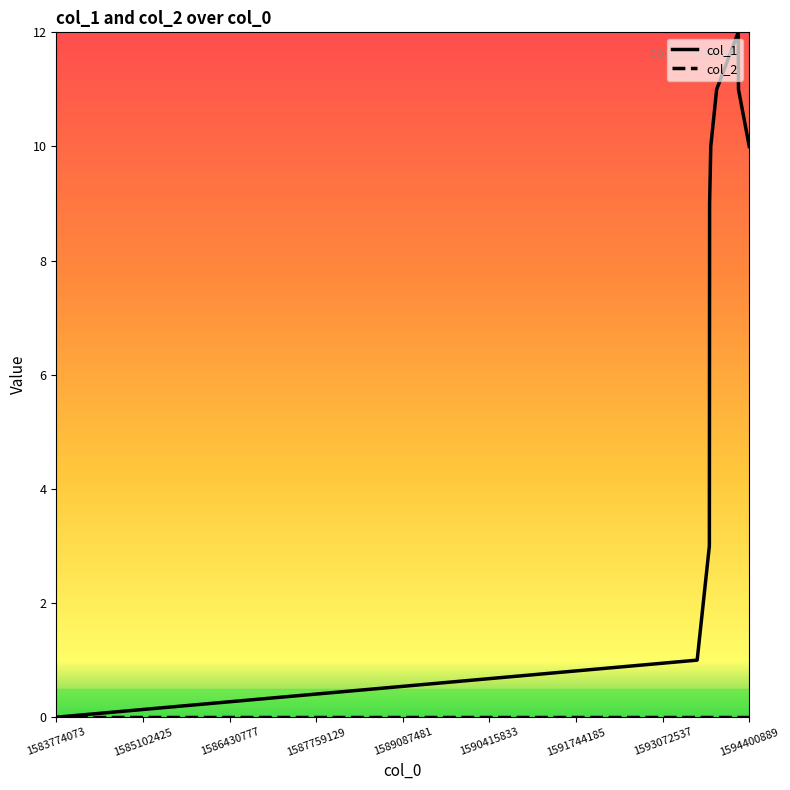

Which series has the largest total across all categories?

col_1